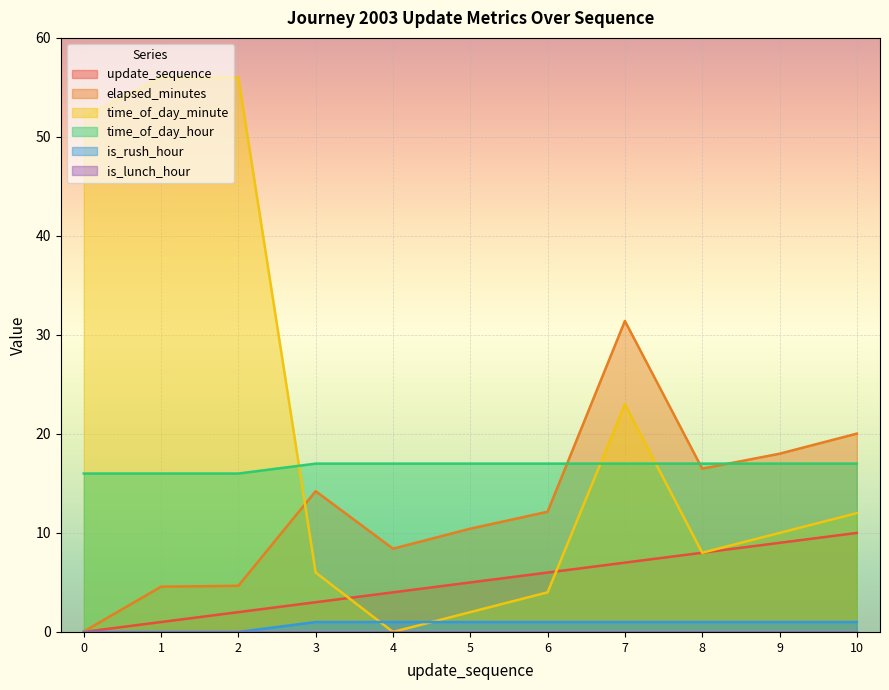

True or false: time_of_day_hour has more than 2 points higher than both neighbors.

False